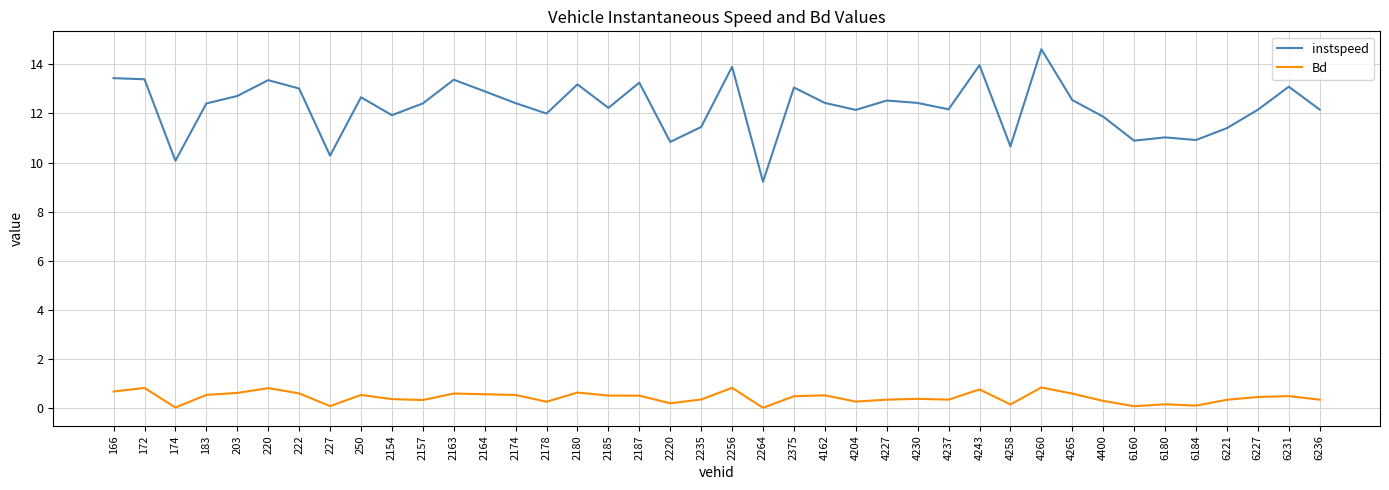

Is it true that Bd equals 0.8 at 2256?

True